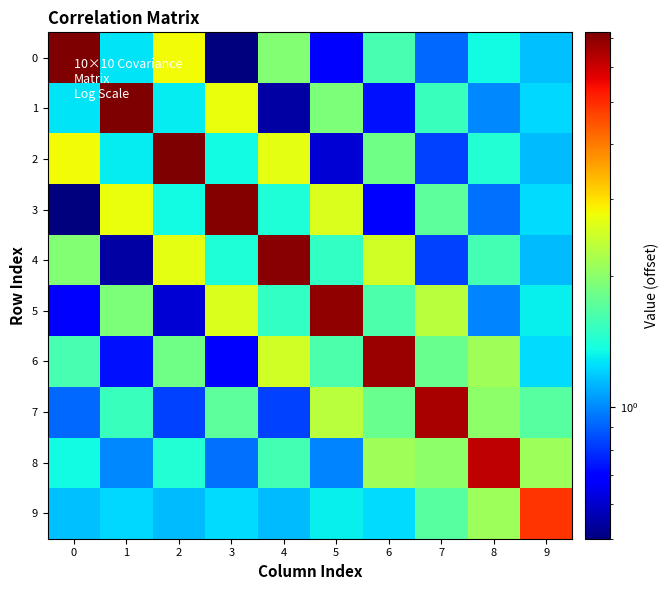

Which has a higher value, 4 or 7?

4